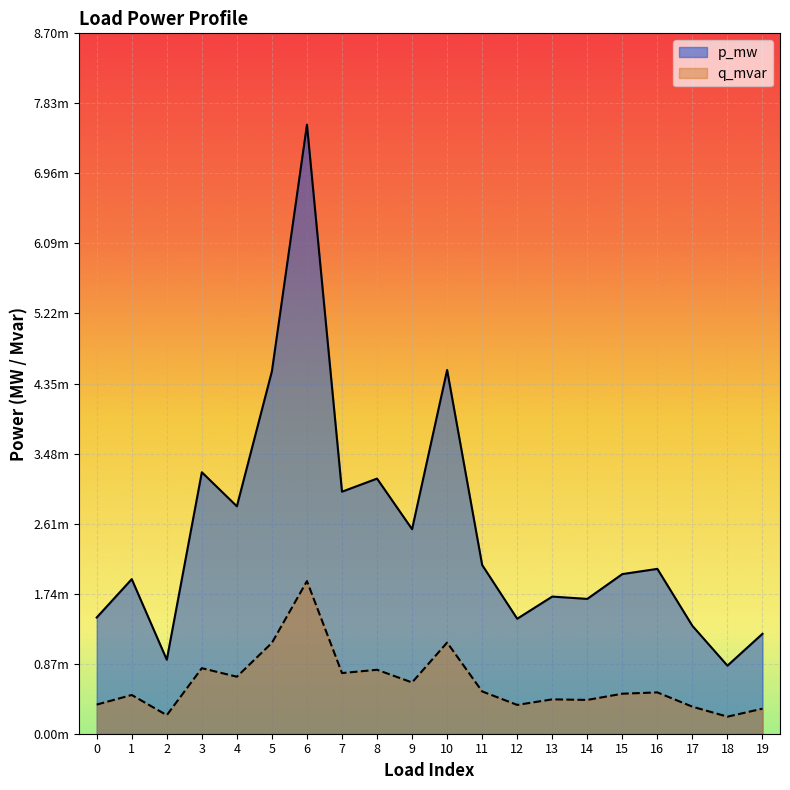

Is the value of q_mvar at 3 greater than the value of p_mw at 17?

No